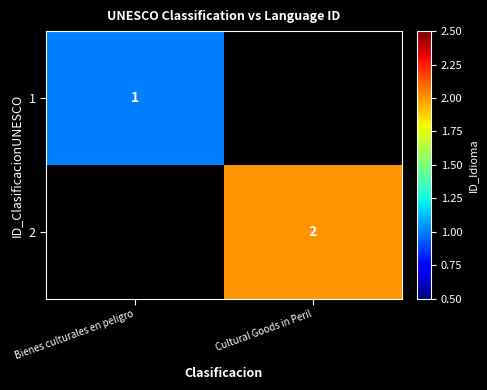

Is it true that 2 equals 2 at Cultural Goods in Peril?

True